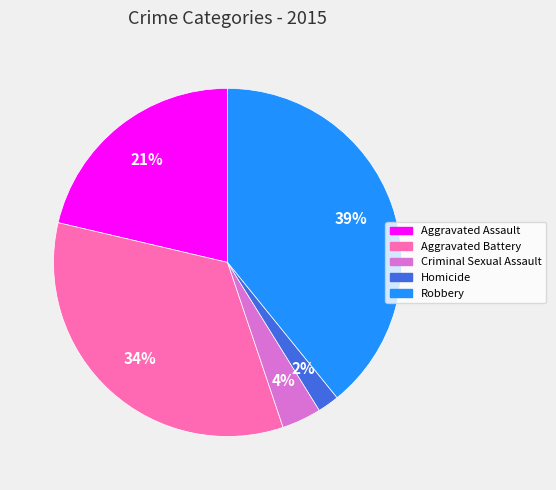

The Robbery slice represents 39% of the pie. True or false?

True